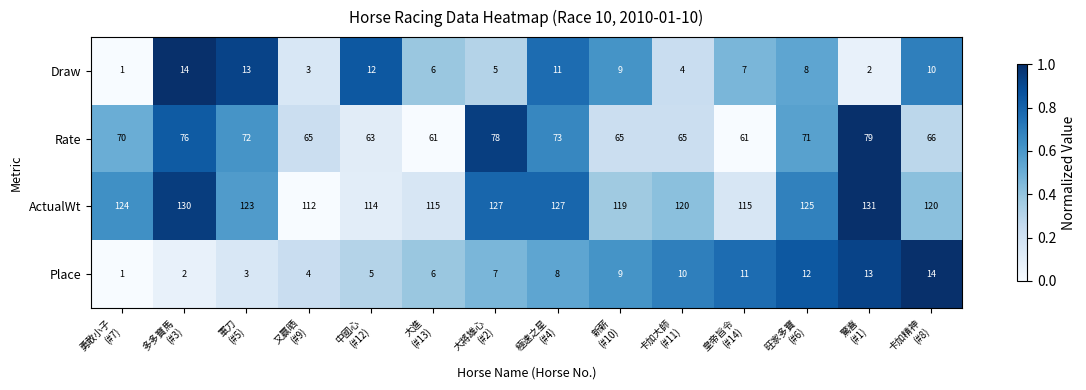

What is the maximum value shown in the chart?

131